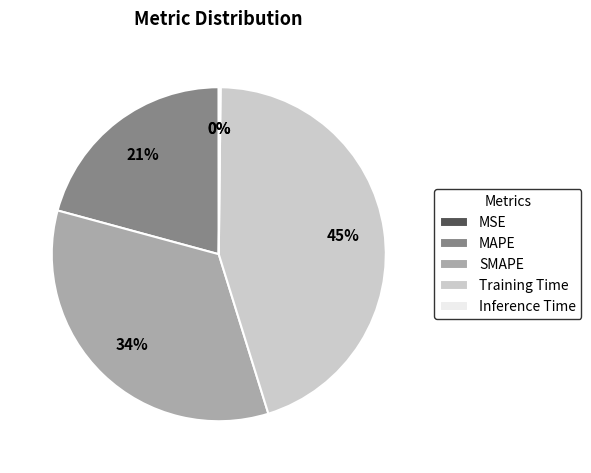

Between SMAPE and Training Time, which is larger?

Training Time